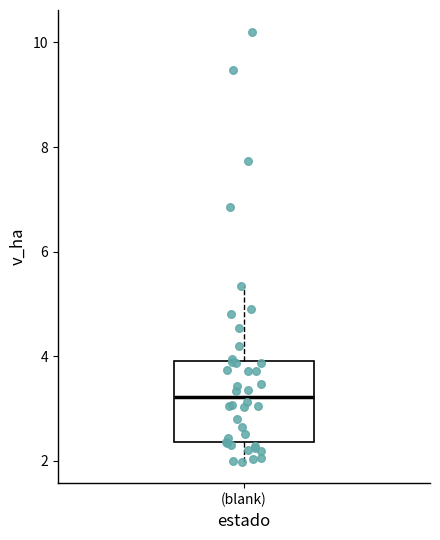

Read this box plot against the y-axis: the position of the median line, the range covered by the box, and the ends of both whiskers. The values are not printed on the chart, so give them approximately, as read against the axis.

median 3.2, box 2.4 to 4.0, whiskers 2.0 to 5.4